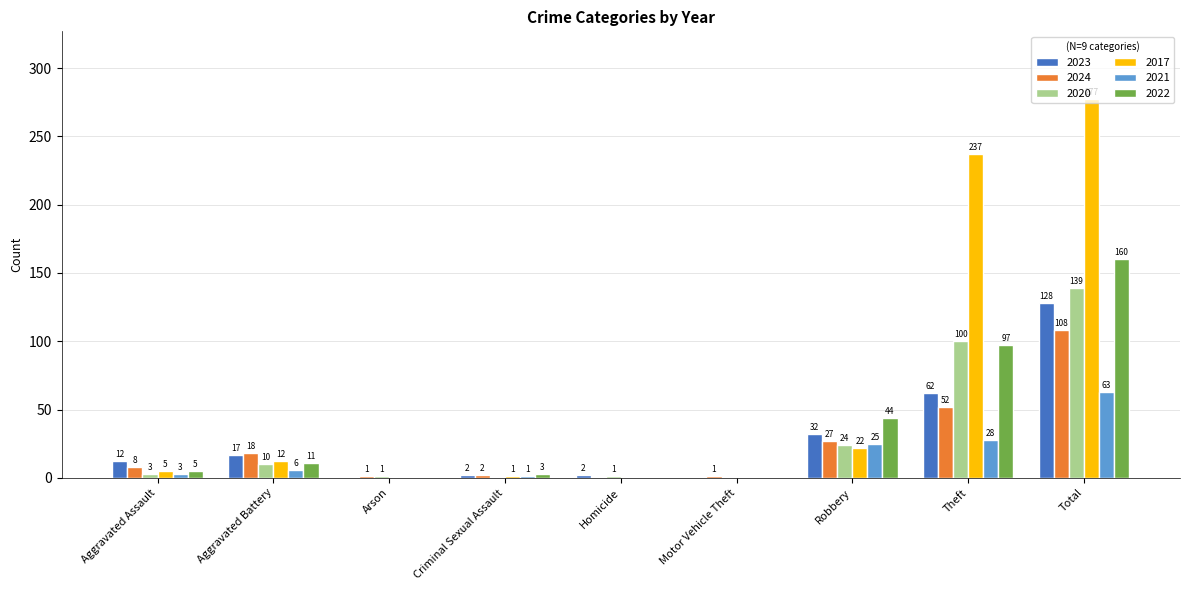

True or false: 2022 has a value of 42 at Total.

False